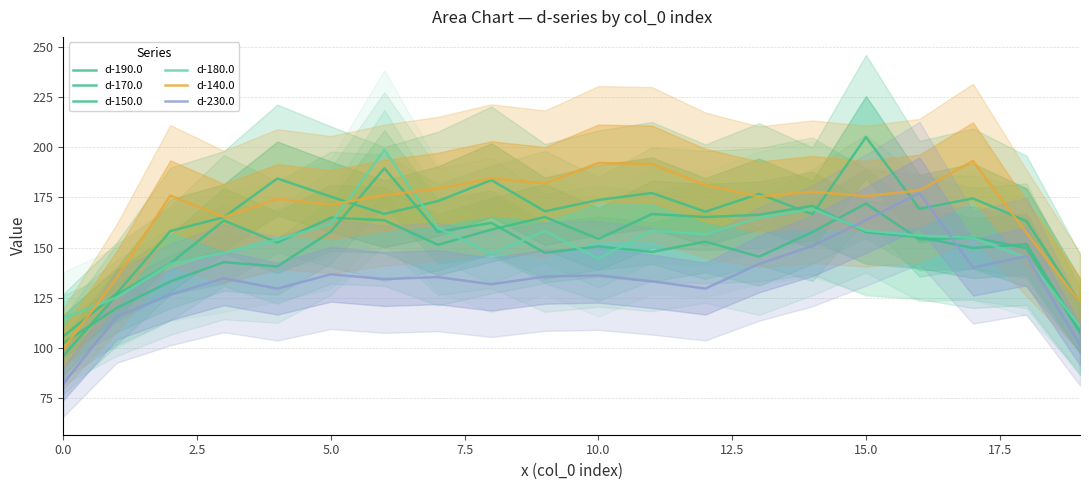

What are all the series names shown in the legend?

d-190.0, d-170.0, d-150.0, d-180.0, d-140.0, d-230.0